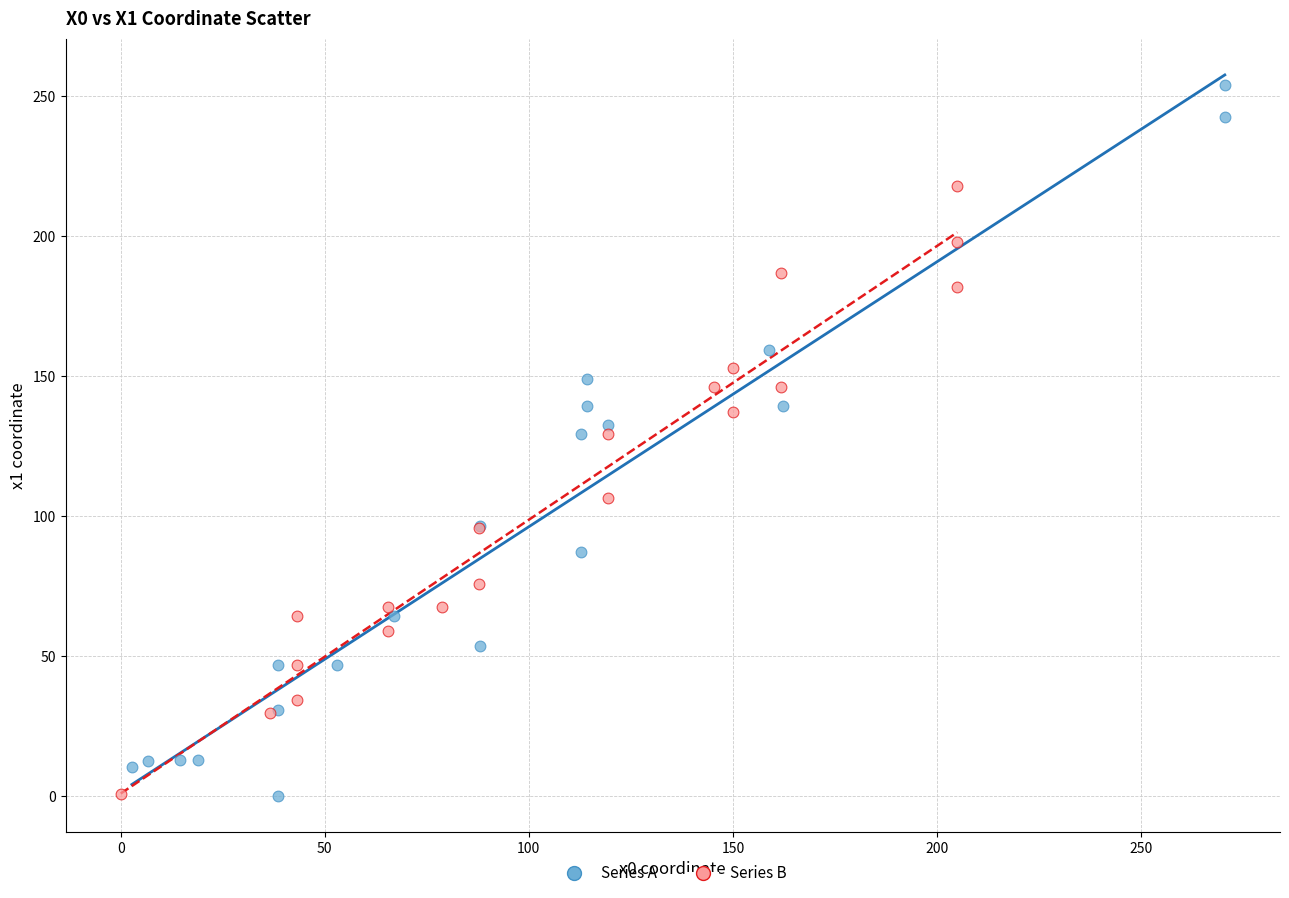

Which series has the widest spread of Y values?

Series A